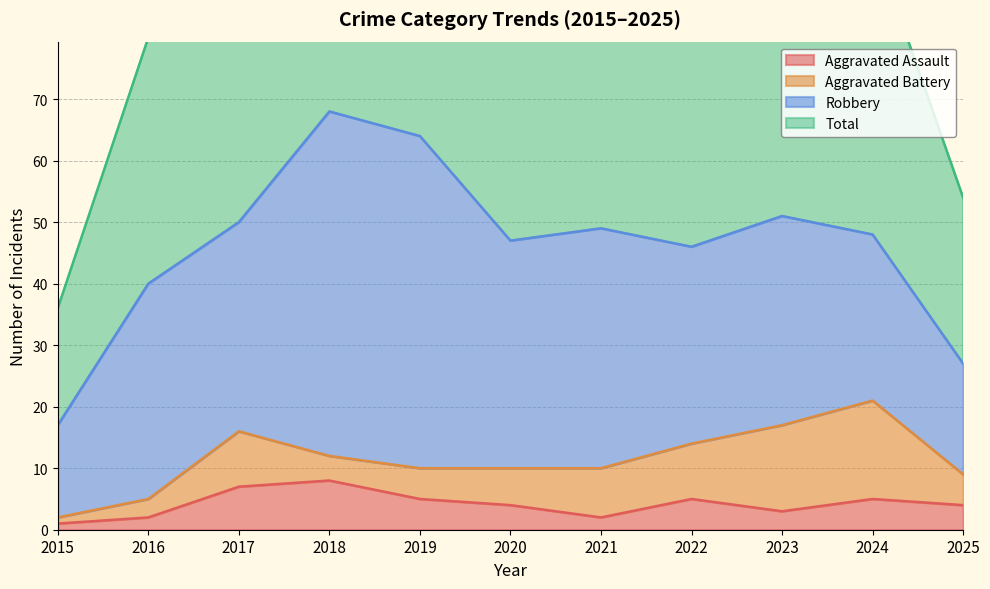

Reading right to left, extract all data points from this chart.

Aggravated Assault: 4	5	3	5	2	4	5	8	7	2	1
Total: 54	96	102	95	99	94	129	137	101	80	36